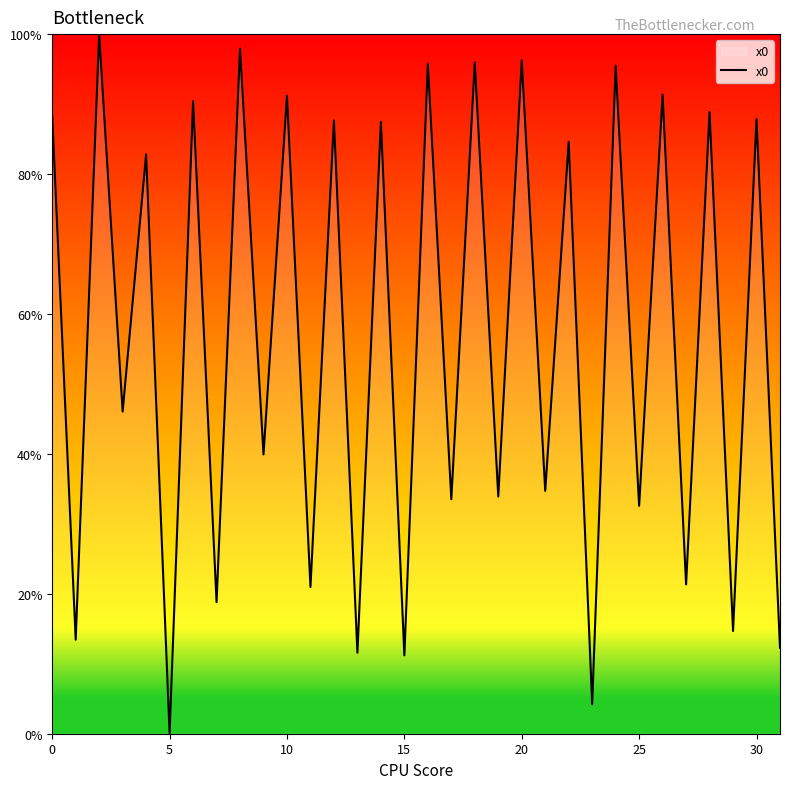

Does the chart display data point markers on the line(s)?

No